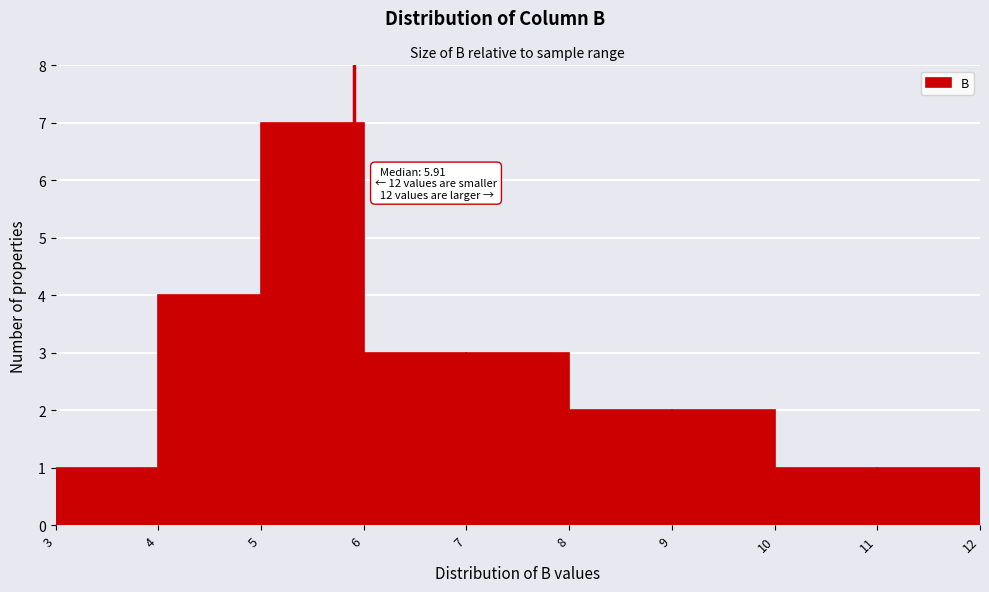

Over which range of the x-axis is the bar tallest?

5 to 6